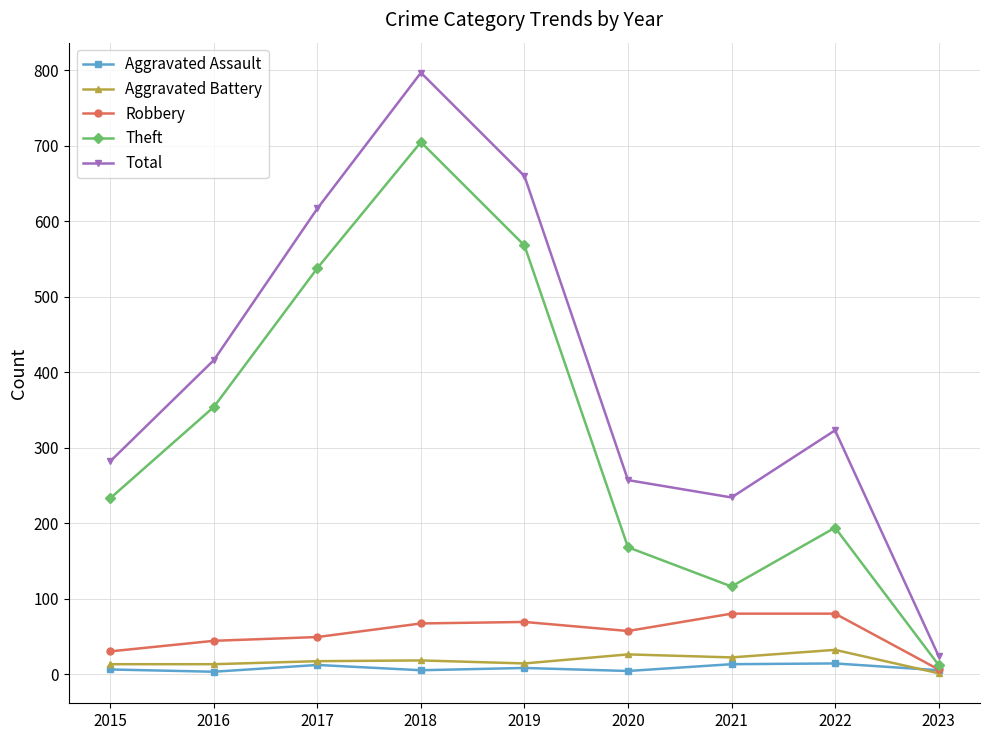

Which series has the largest range (max minus min)?

Total